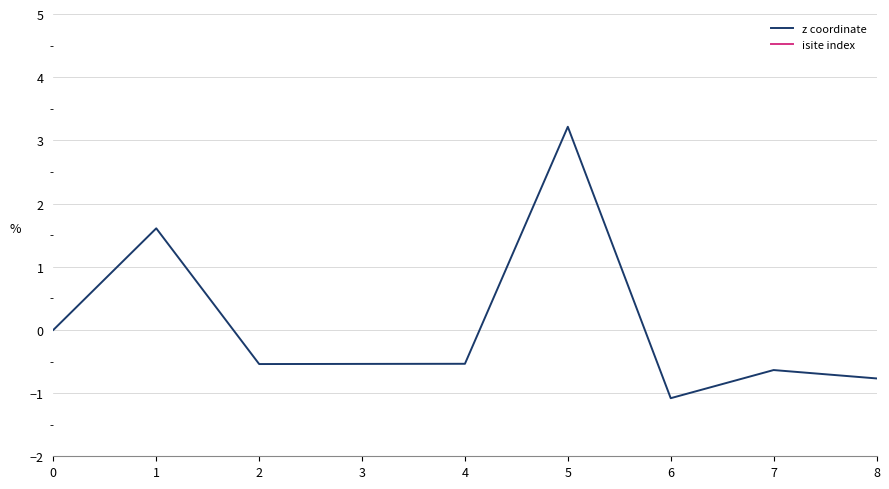

True or false: isite index has more than 1 points higher than both neighbors.

False